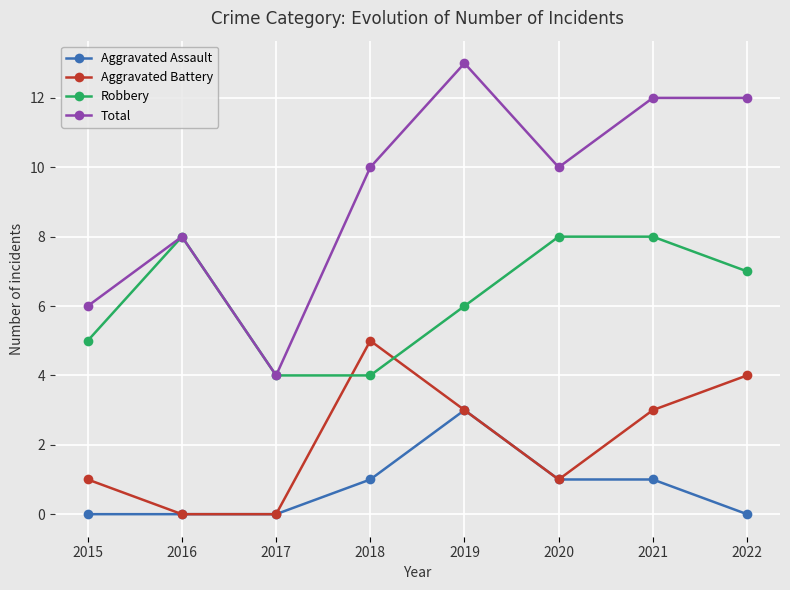

Reading right to left, transcribe all the data shown in this chart.

Aggravated Assault: 0	1	1	3	1	0	0	0
Aggravated Battery: 4	3	1	3	5	0	0	1
Robbery: 7	8	8	6	4	4	8	5
Total: 12	12	10	13	10	4	8	6